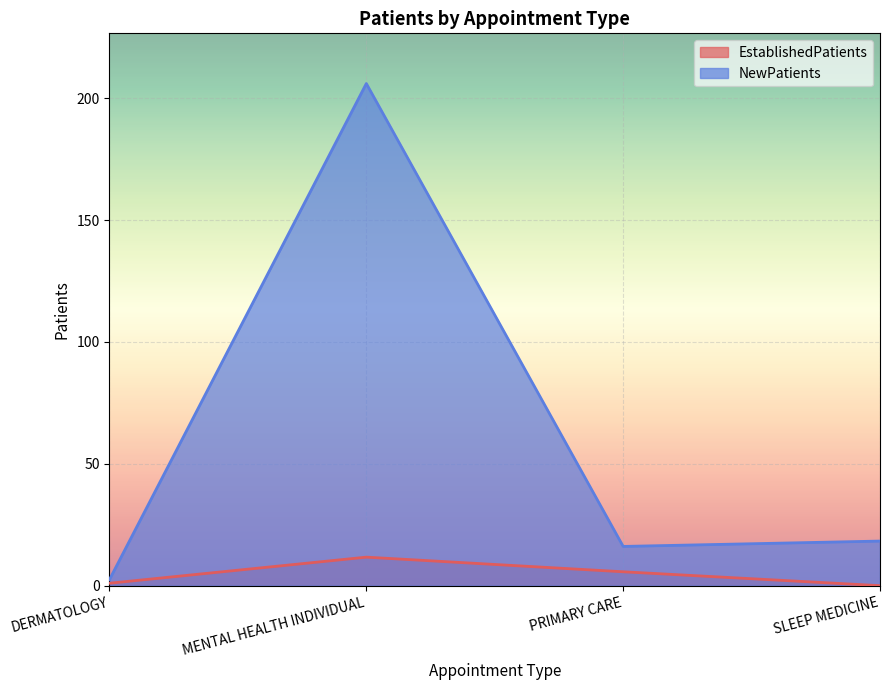

At how many categories does at least one series exceed 191?

1